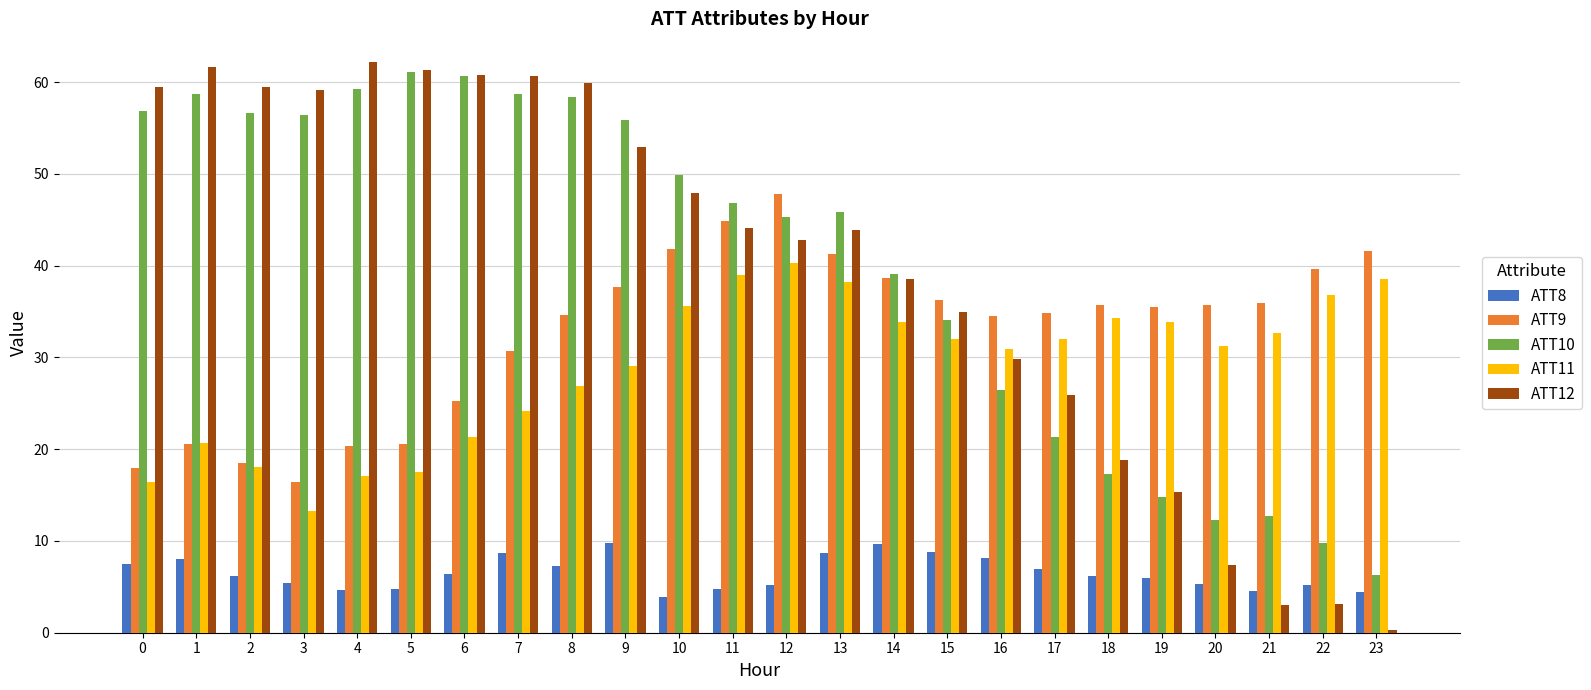

What is the lowest value of the ATT11 series?

13.3